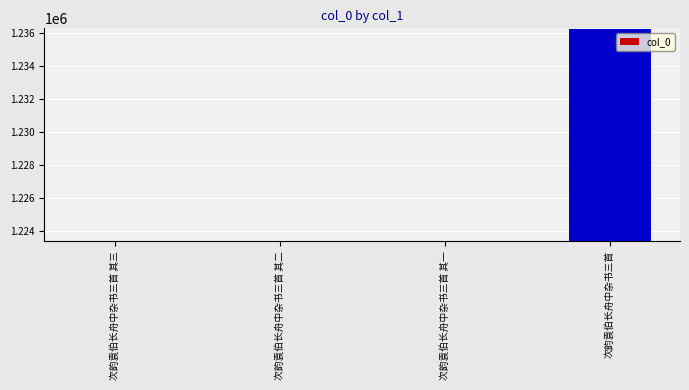

What is the sum of all values?

4906561